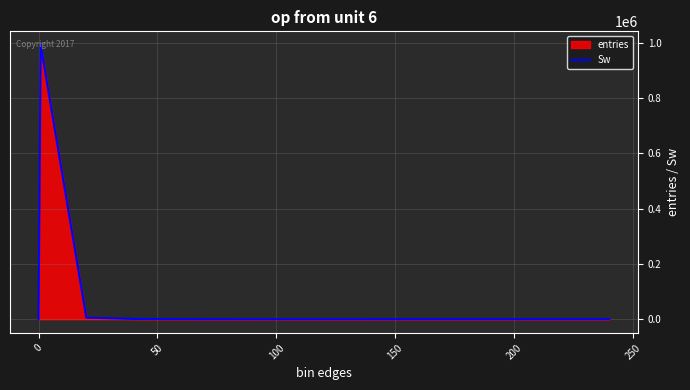

What is the sum of all values?

1000000